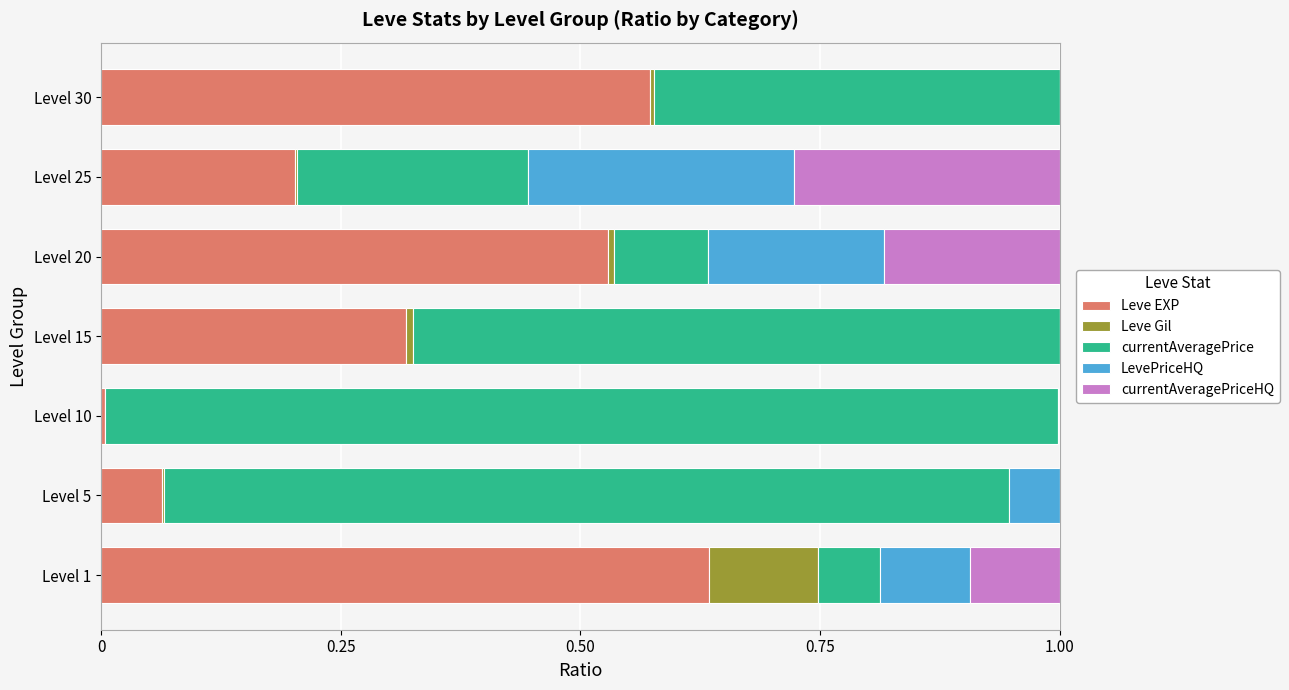

The value of Leve EXP at Level 20 is 0.9. True or false?

False